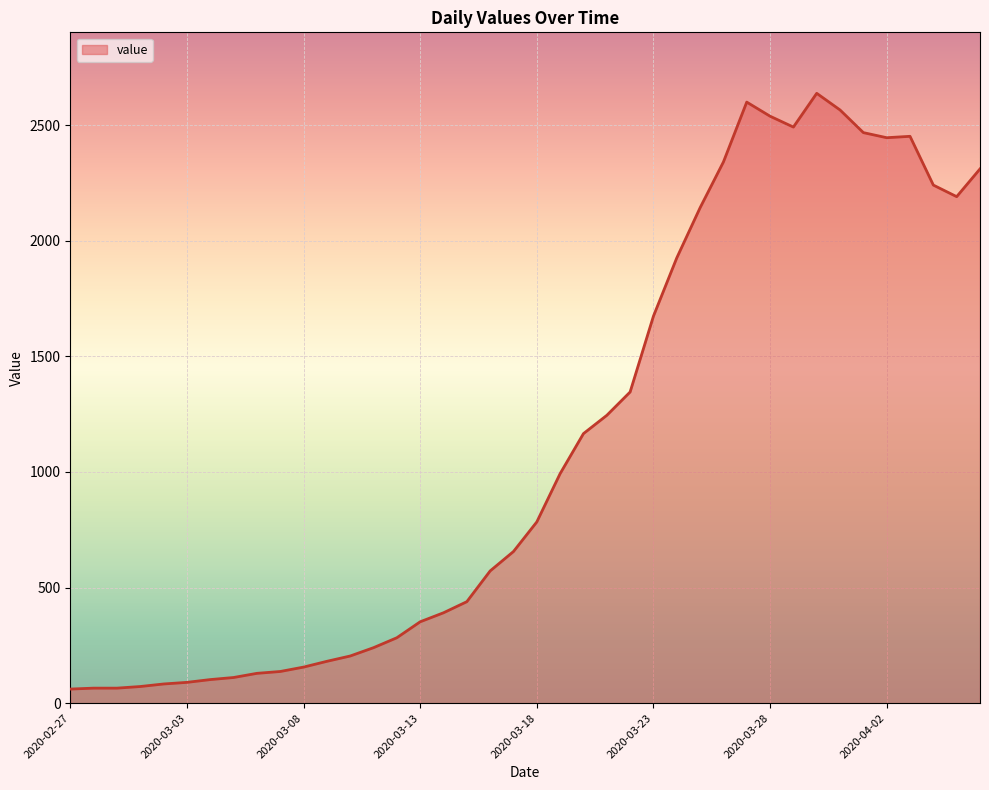

What is the difference between the maximum and minimum values?

2577